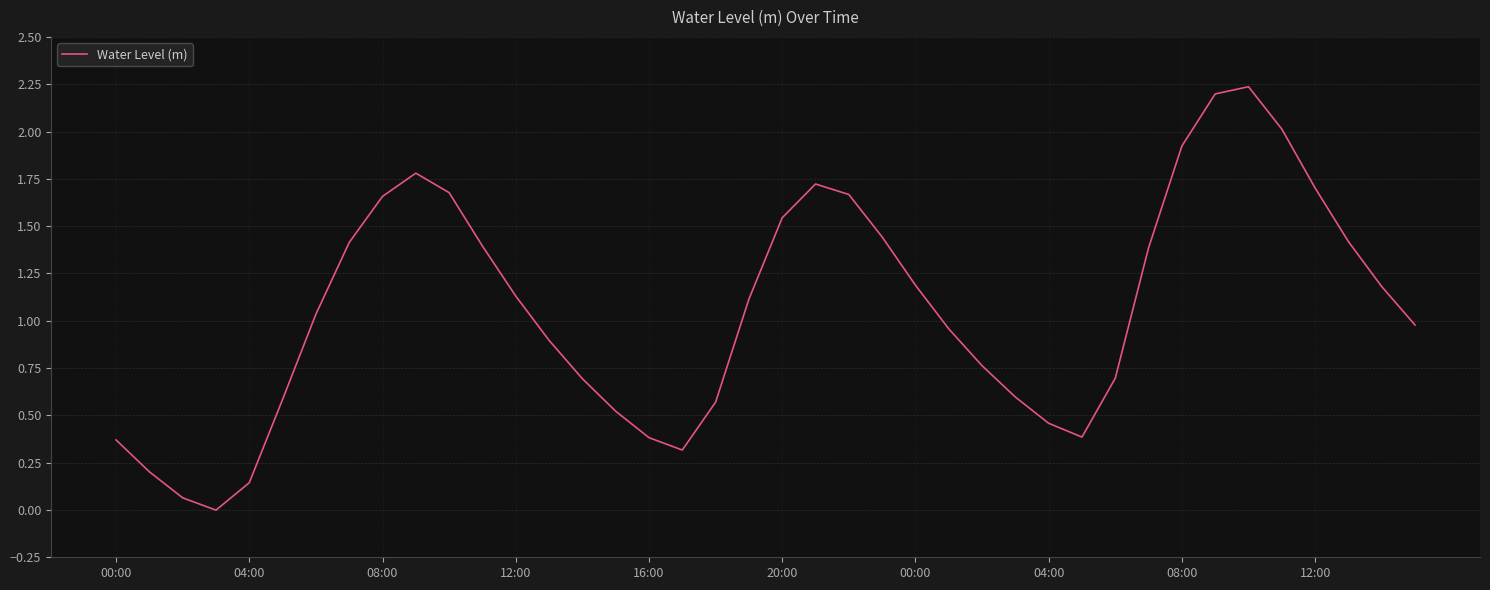

How many lines are shown in the chart?

1